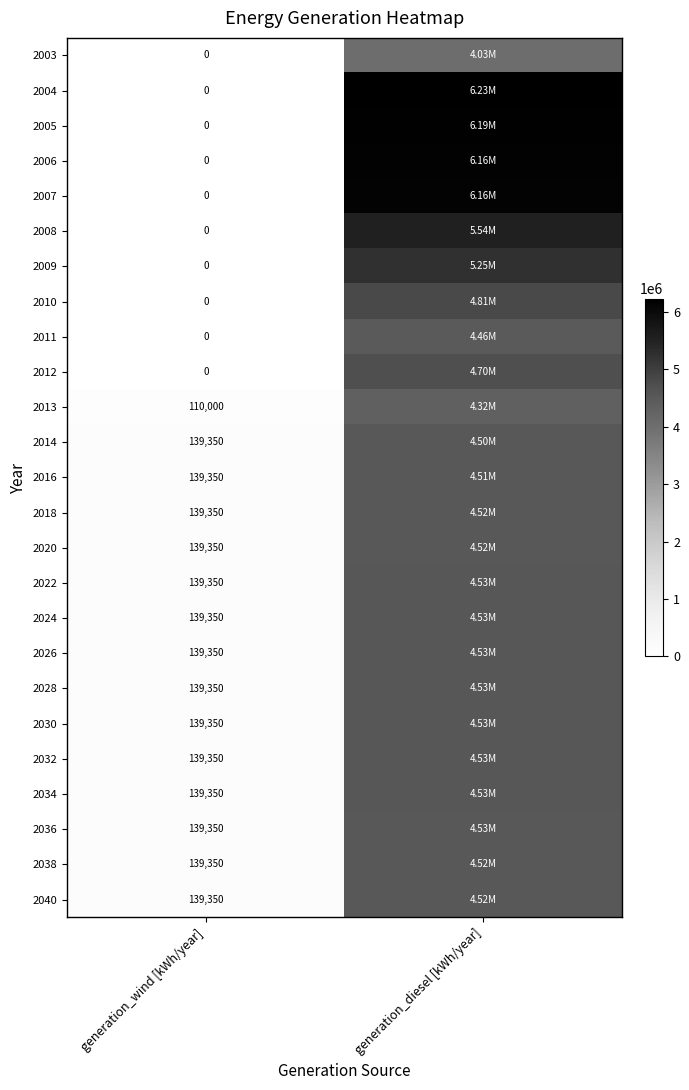

What is the total value across all series at generation_wind [kWh/year]?

2060900